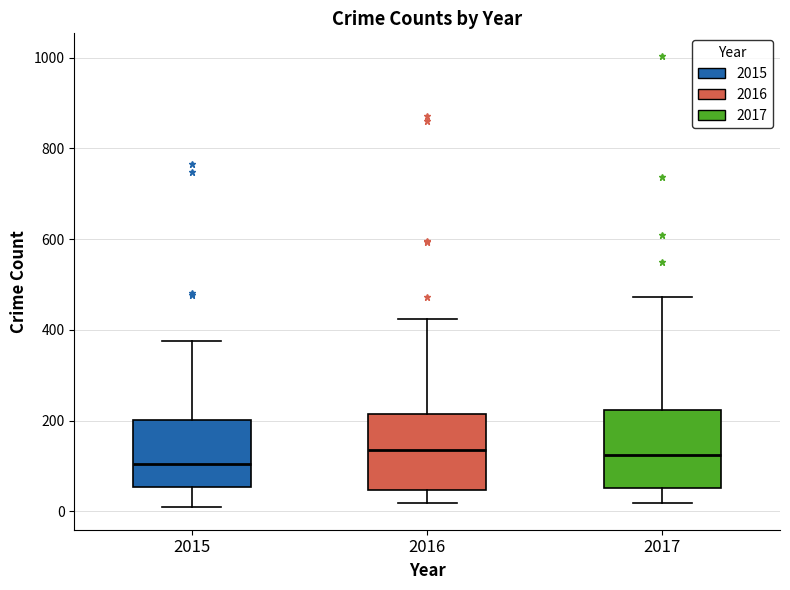

Where does the upper whisker of the box at x = 2015 end on the y-axis? The values are not printed on the chart, so give them approximately, as read against the axis.

380